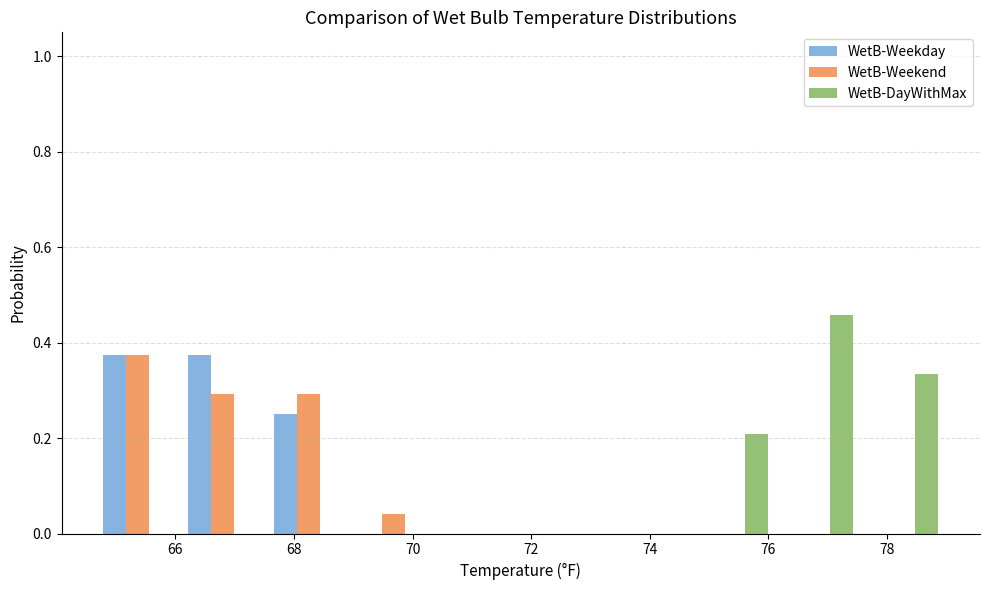

What is the height of the WetB-DayWithMax bar covering 74.6 to 76.2 on the x-axis? Neither the bar edges nor the heights are printed on the chart, so give them approximately, as read against the axes.

0.20